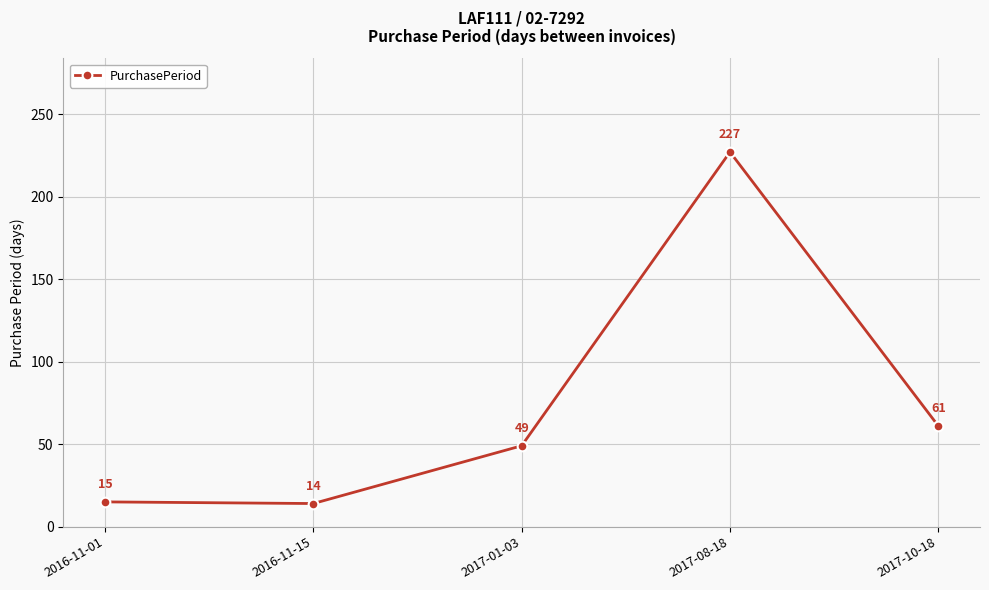

What position from the left is 2016-11-15?

2